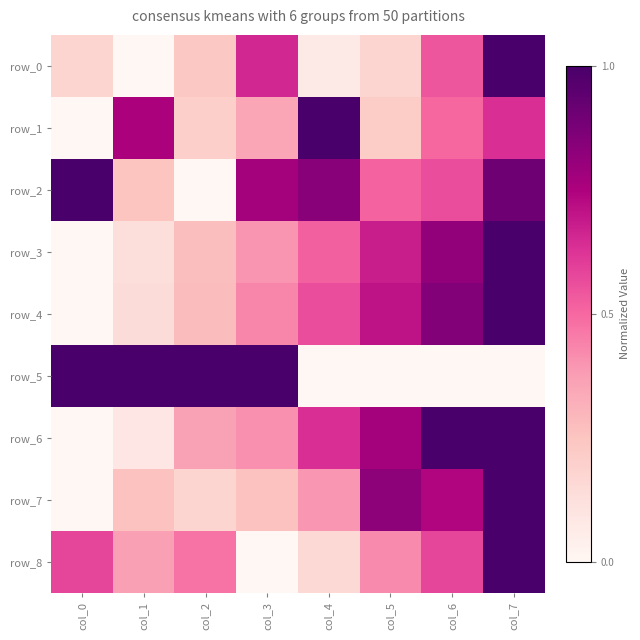

True or false: row_2 has a value of 0.2 at col_1.

True